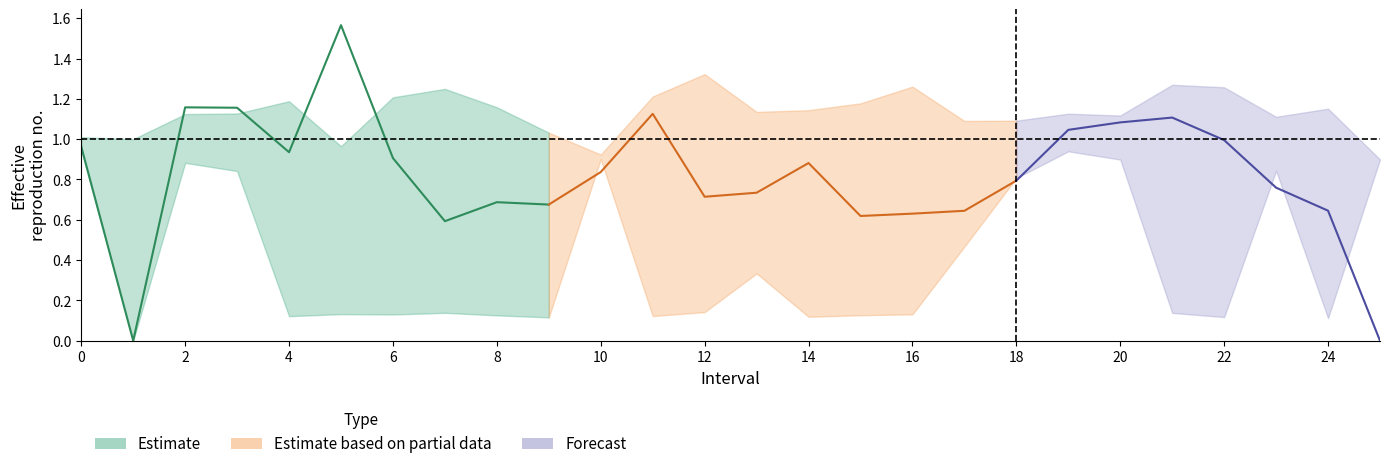

The value of q_value at 24 is 0.6. True or false?

True